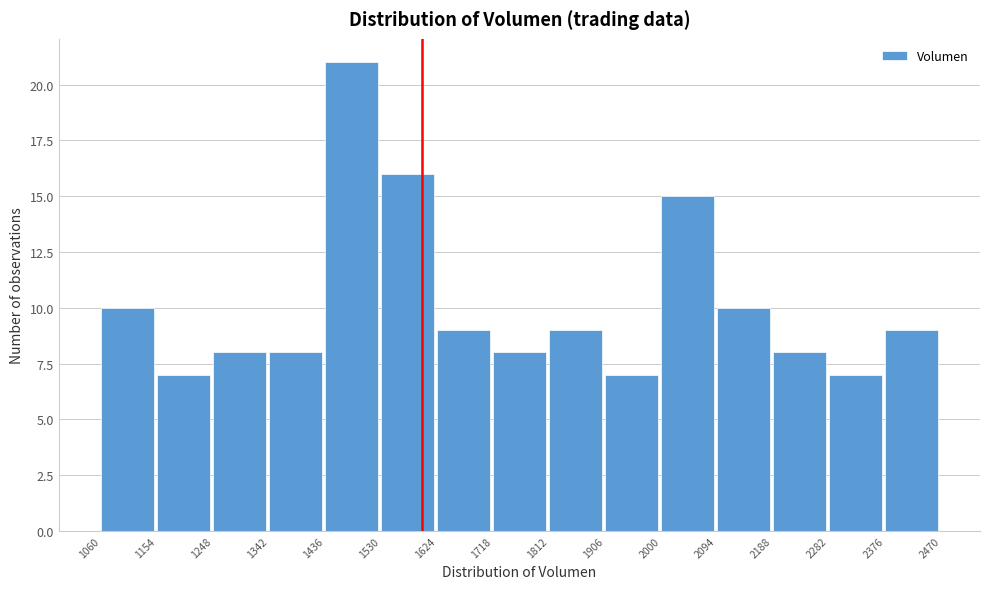

Reading left to right, transcribe this chart: for each bar, give the range it covers on the x-axis and its height. The values are not printed on the chart, so give them approximately, as read against the axis.

1060 to 1154: 10
1154 to 1248: 7
1248 to 1342: 8
1342 to 1436: 8
1436 to 1530: 21
1530 to 1624: 16
1624 to 1718: 9
1718 to 1812: 8
1812 to 1906: 9
1906 to 2000: 7
2000 to 2094: 15
2094 to 2188: 10
2188 to 2282: 8
2282 to 2376: 7
2376 to 2470: 9